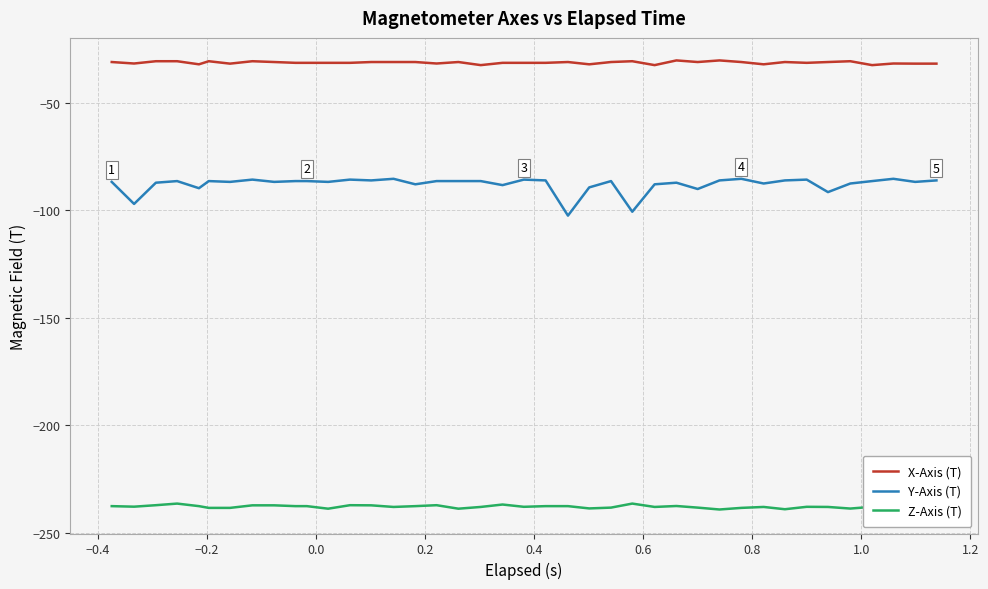

How many values in the X-Axis (T) series are below -31?

32